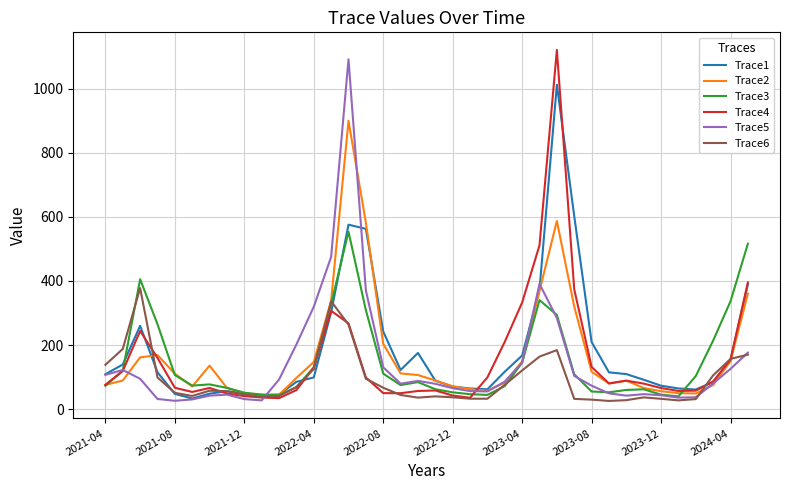

What is the smallest value displayed?

25.5